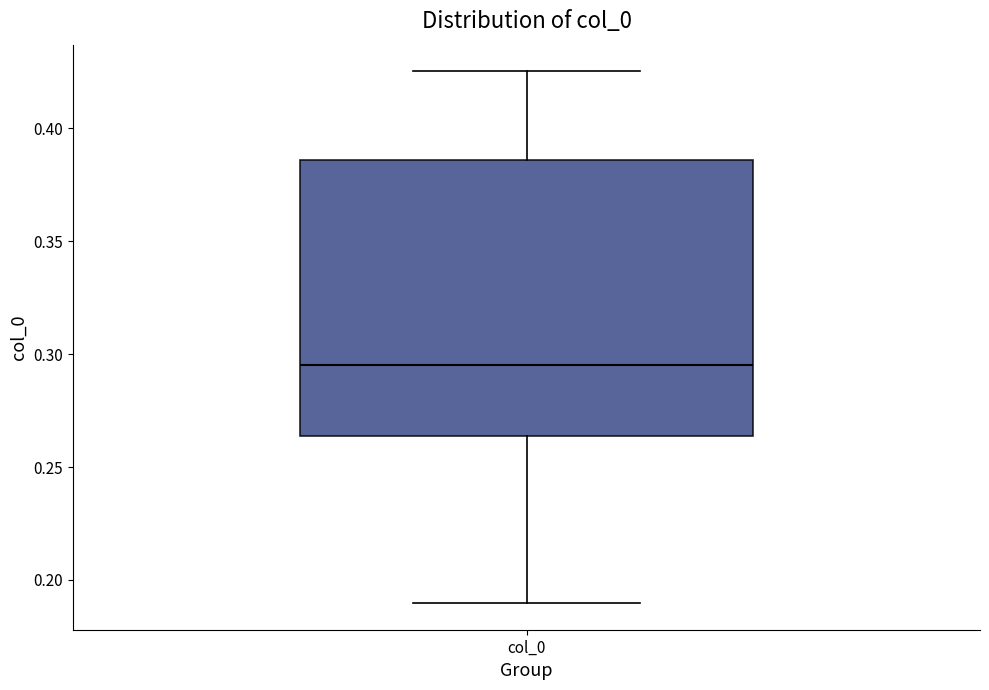

Read this box plot against the y-axis: the position of the median line, the range covered by the box, and the ends of both whiskers. The values are not printed on the chart, so give them approximately, as read against the axis.

median 0.295, box 0.265 to 0.385, whiskers 0.190 to 0.425